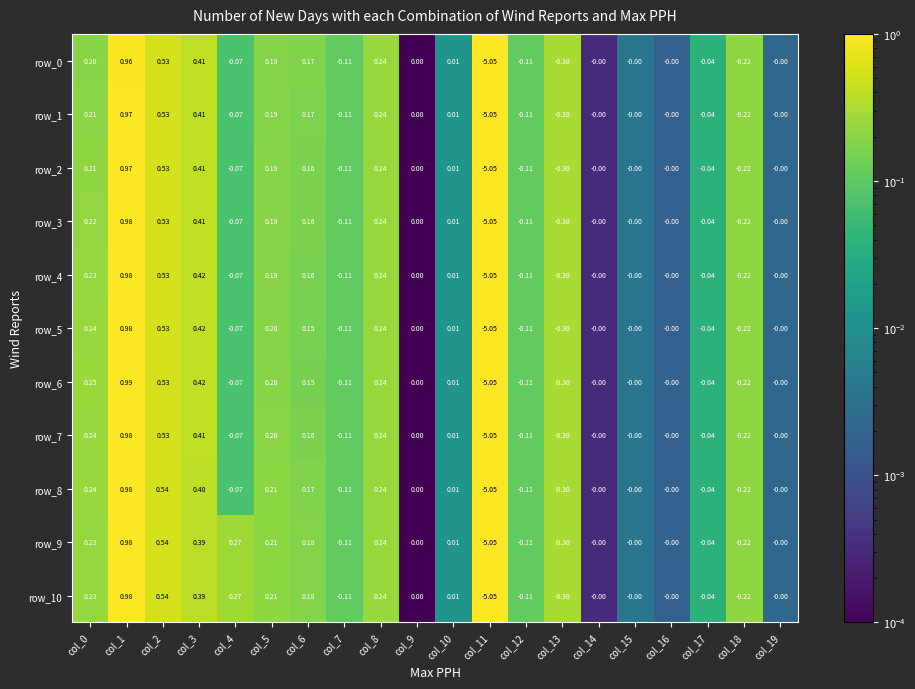

Between col_0 and col_17, which series saw the biggest shift?

row_6